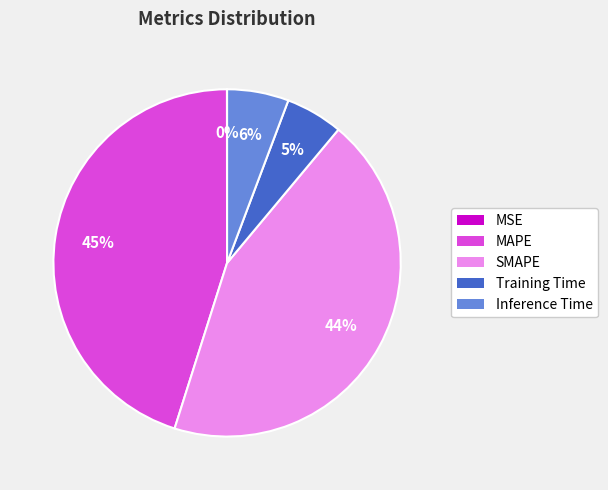

The MAPE slice represents 45% of the pie. True or false?

True